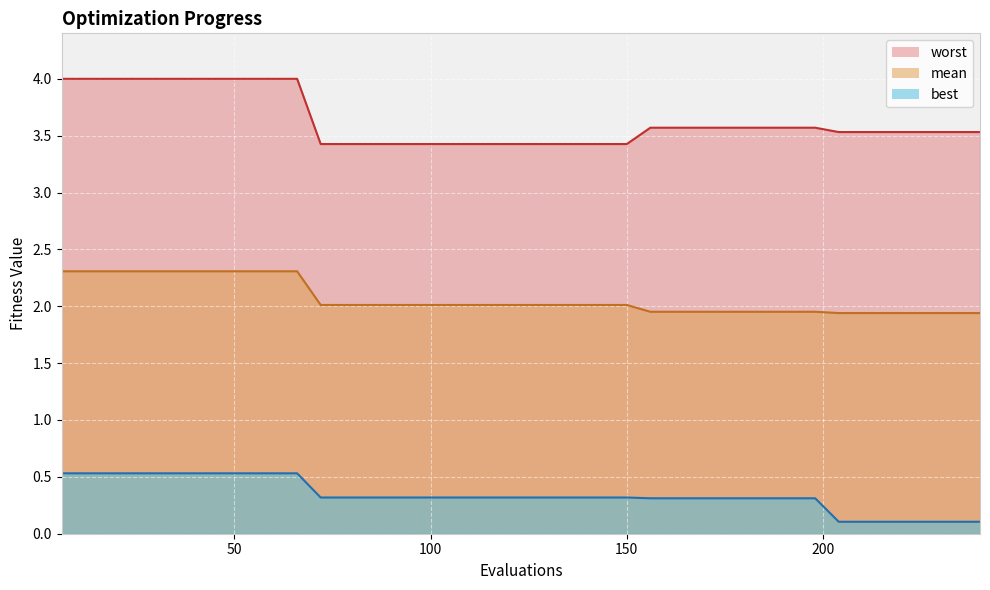

Rank the series at 90 from lowest to highest value.

best, mean, worst